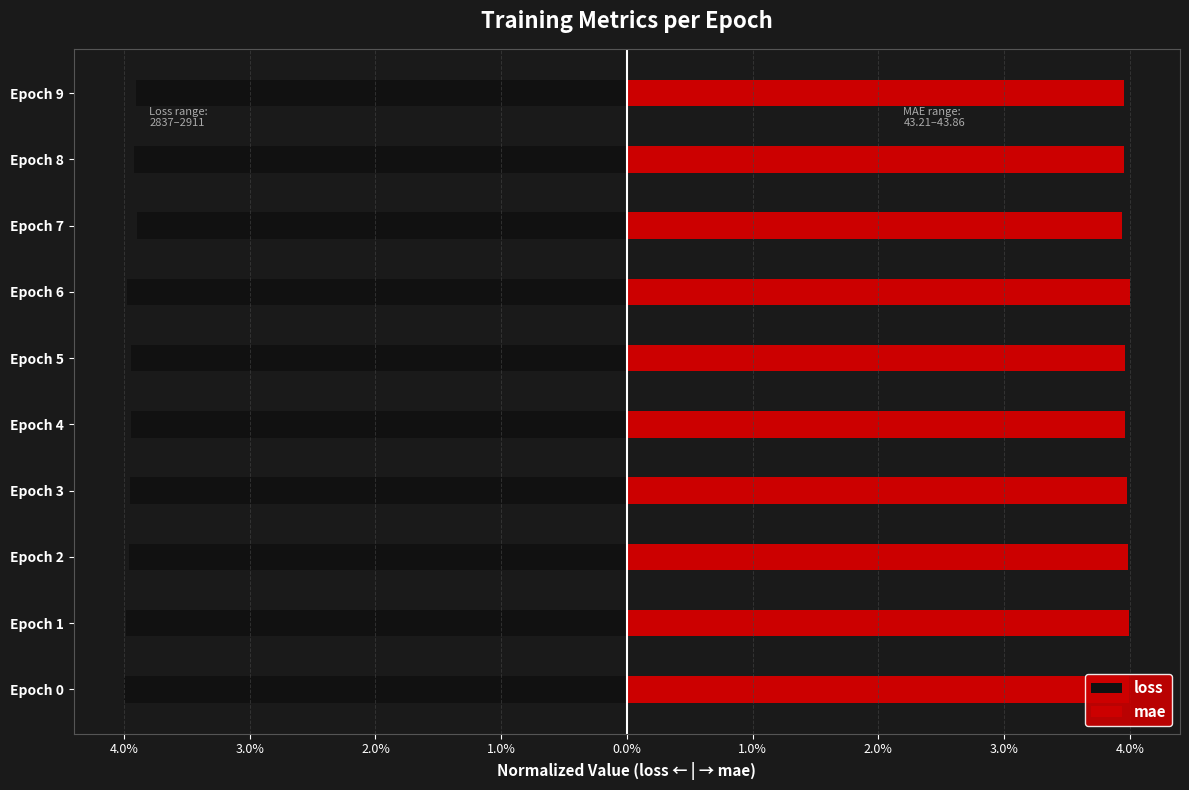

What is the smallest value displayed?

-4.0